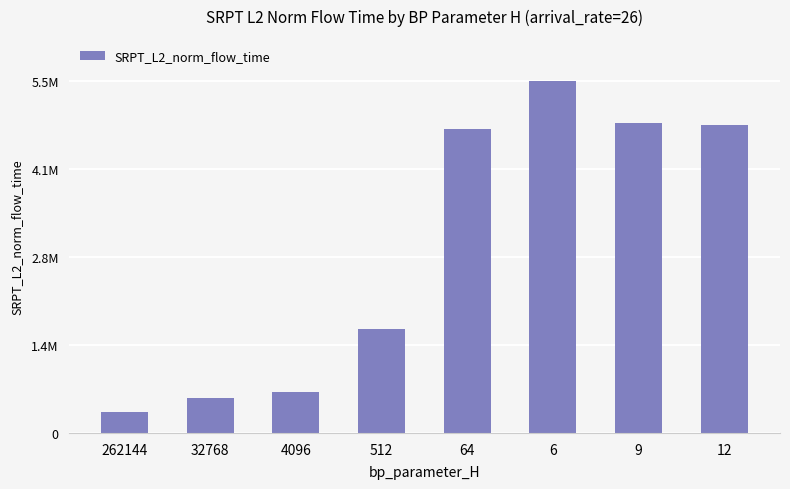

At which label is the value closest to 2918396?

512